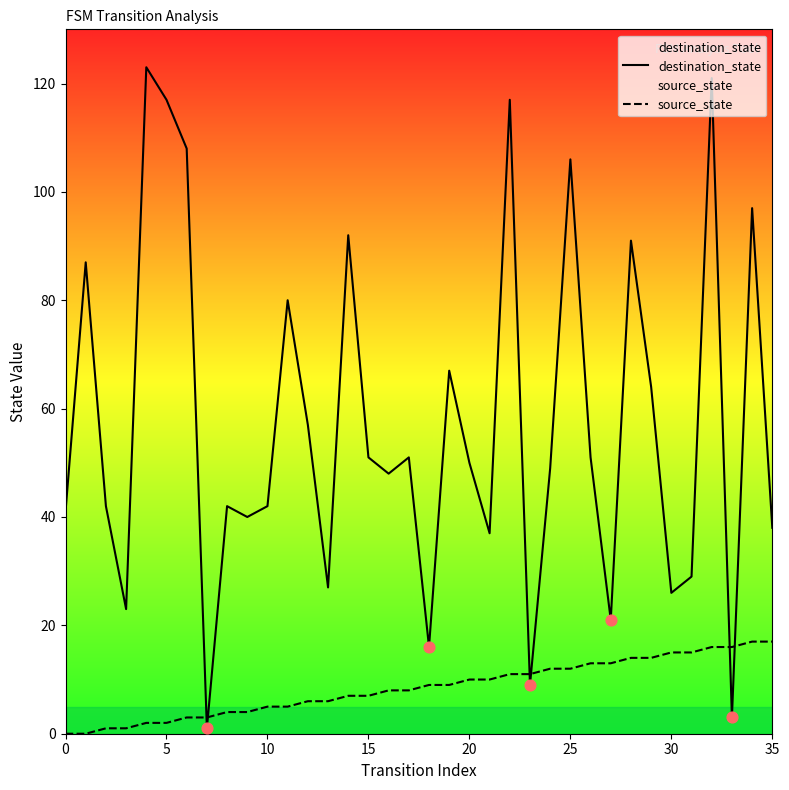

Which series reaches the maximum Y coordinate?

destination_state